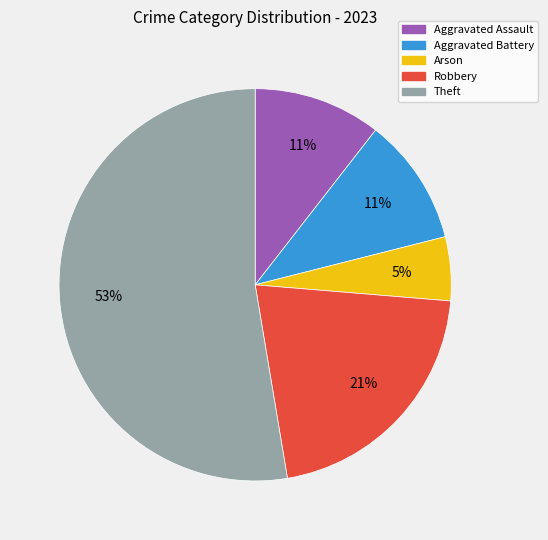

To the nearest percent, what is the average slice percentage?

20%